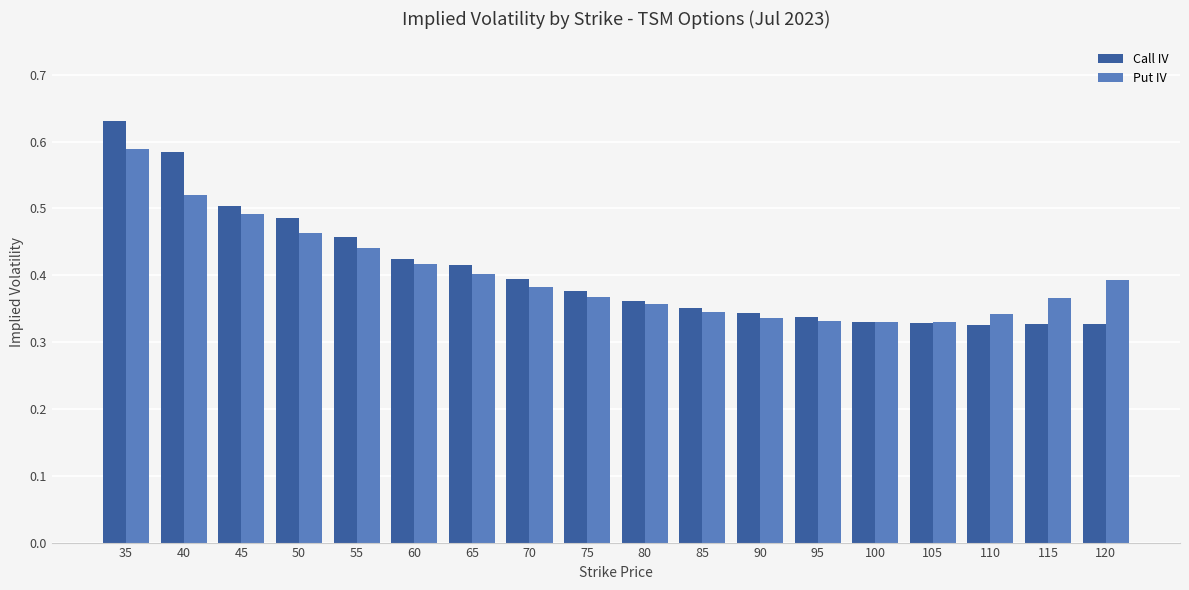

True or false: Call IV has a value of 0.3 at 55.

False